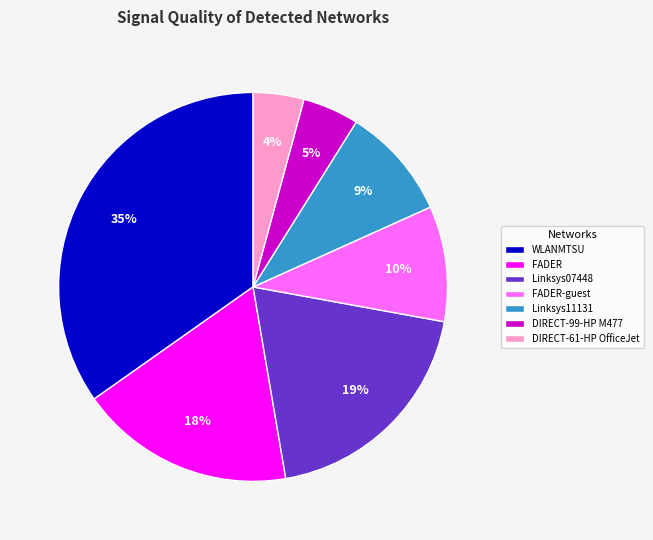

Which slice is the largest?

WLANMTSU